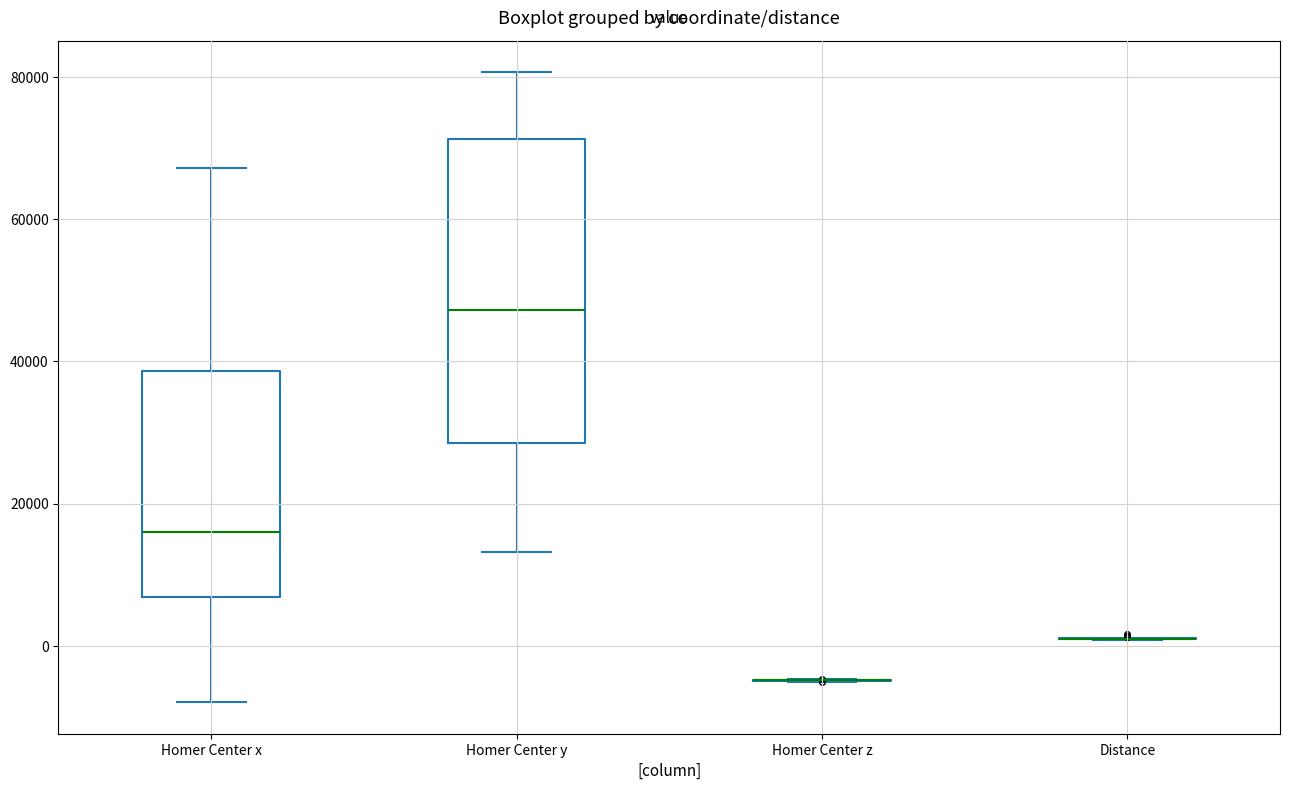

Reading left to right, transcribe this box plot: for each box, give where its median line is, the range the box spans, and where its two whiskers end, as read against the y-axis. The values are not printed on the chart, so give them approximately, as read against the axis.

Homer Center x: median 16000, box 6000 to 38000, whiskers -8000 to 68000
Homer Center y: median 48000, box 28000 to 72000, whiskers 14000 to 80000
Homer Center z: box collapsed to a line at -4000, whiskers -6000 to -4000
Distance: box collapsed to a line at 2000, whiskers 0 to 2000